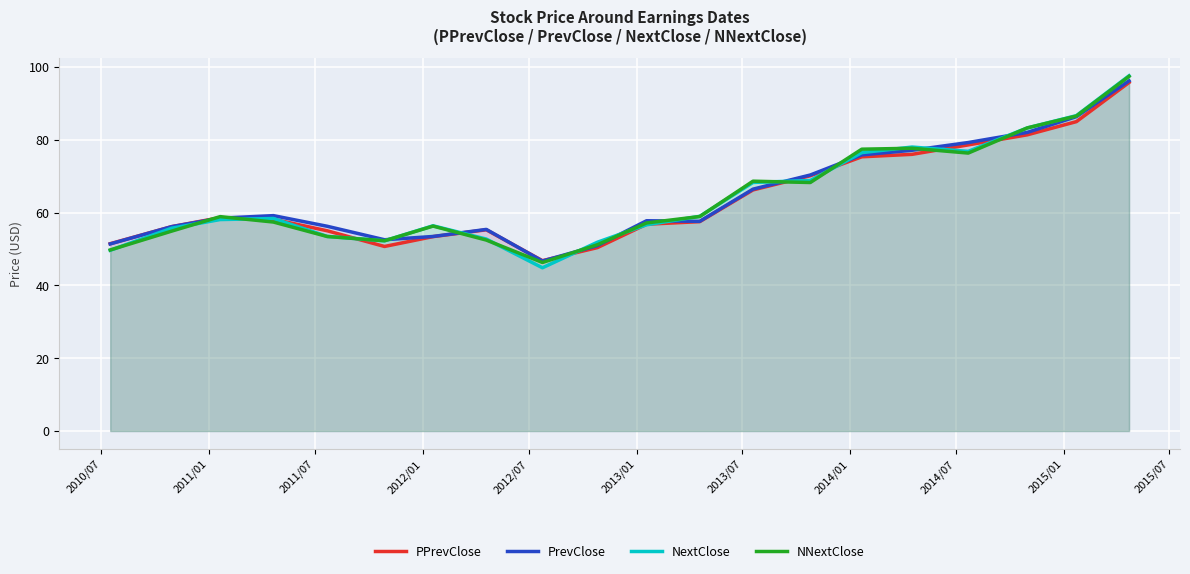

Which series has the widest spread of values?

NextClose